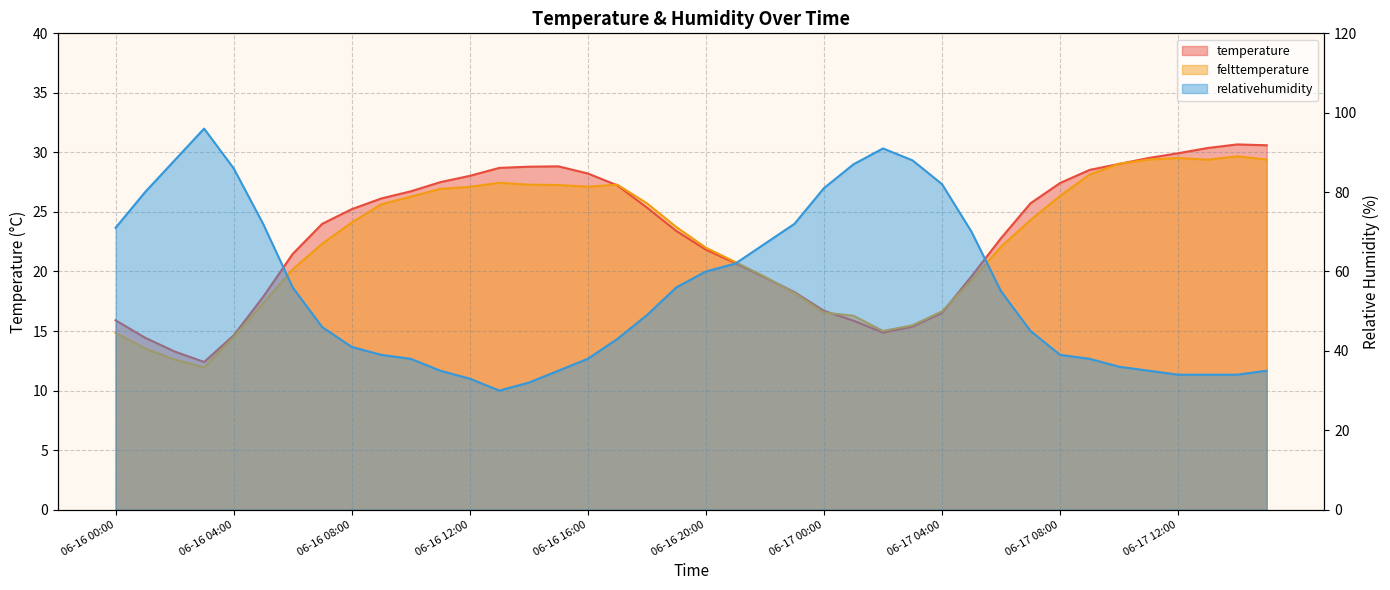

Which series has the largest total across all categories?

relativehumidity